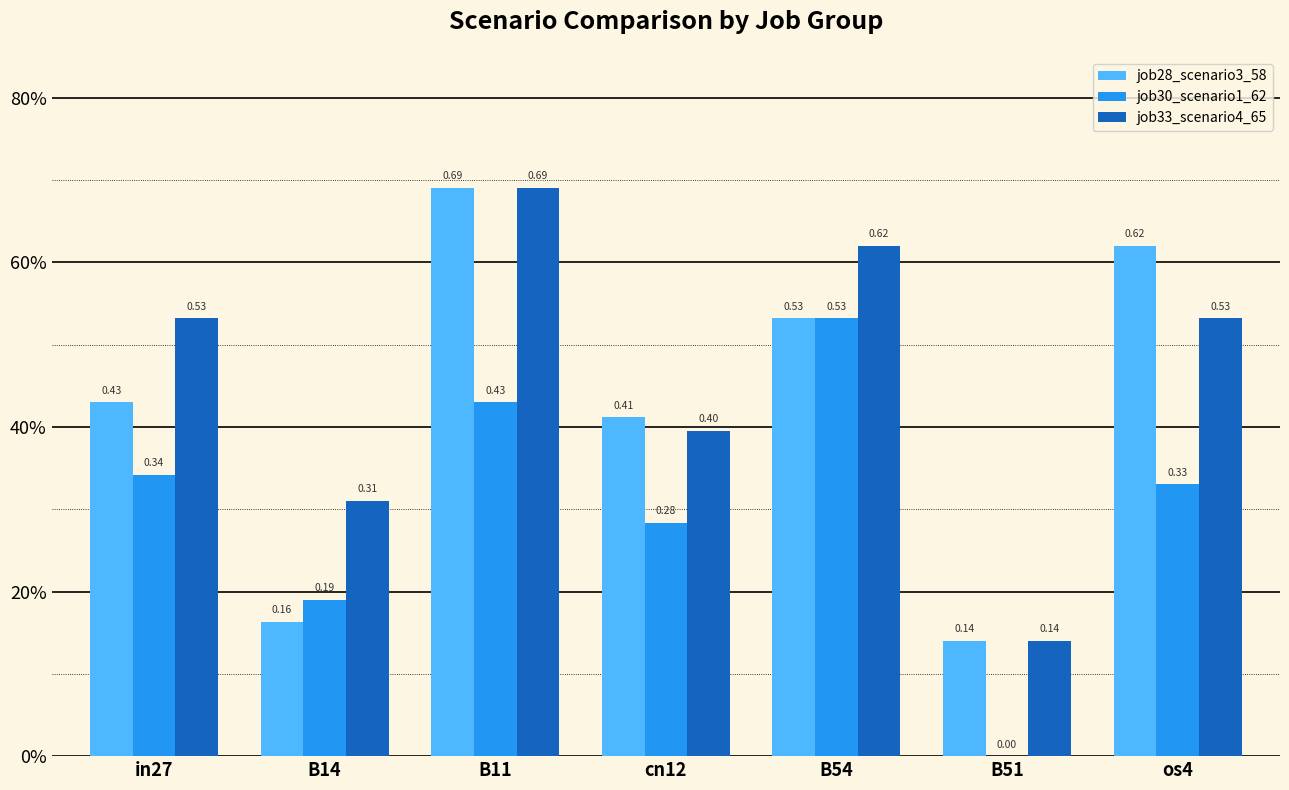

What is the label of the 1st bar from the right?

os4